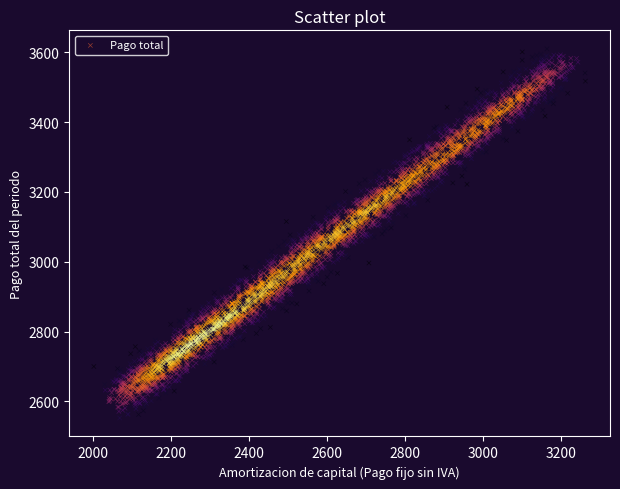

What is the range of X values (max minus min)?

1259.5